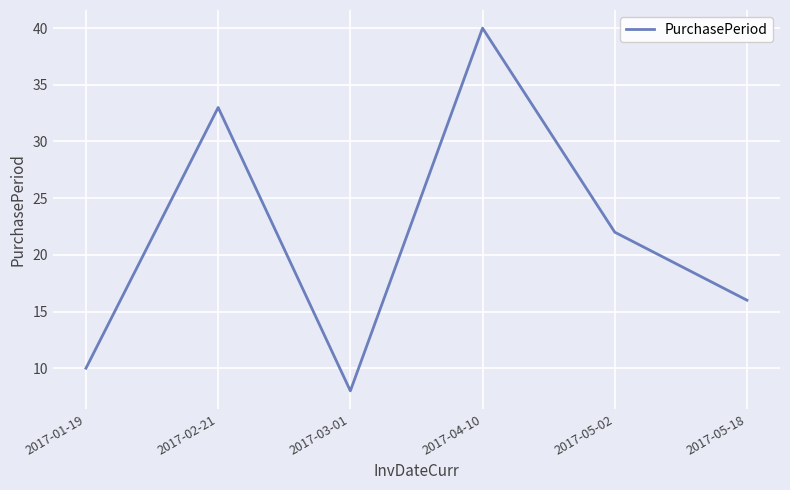

What is the ratio of the value at 2017-03-01 to the value at 2017-04-10?

0.2